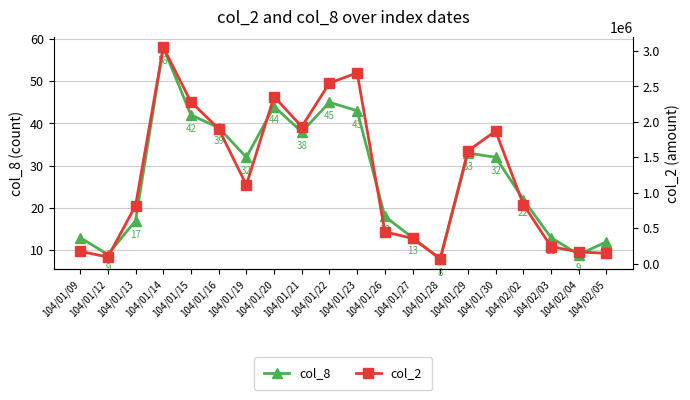

At which label is col_2 closest to 1559935?

104/01/29